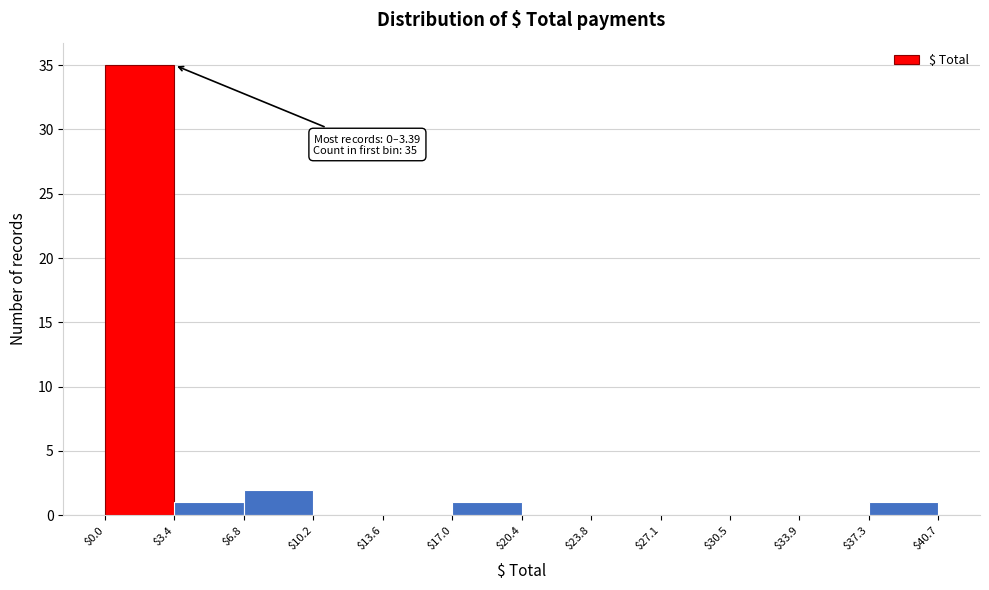

Over which range of the x-axis is the bar tallest?

$0.0 to $3.4